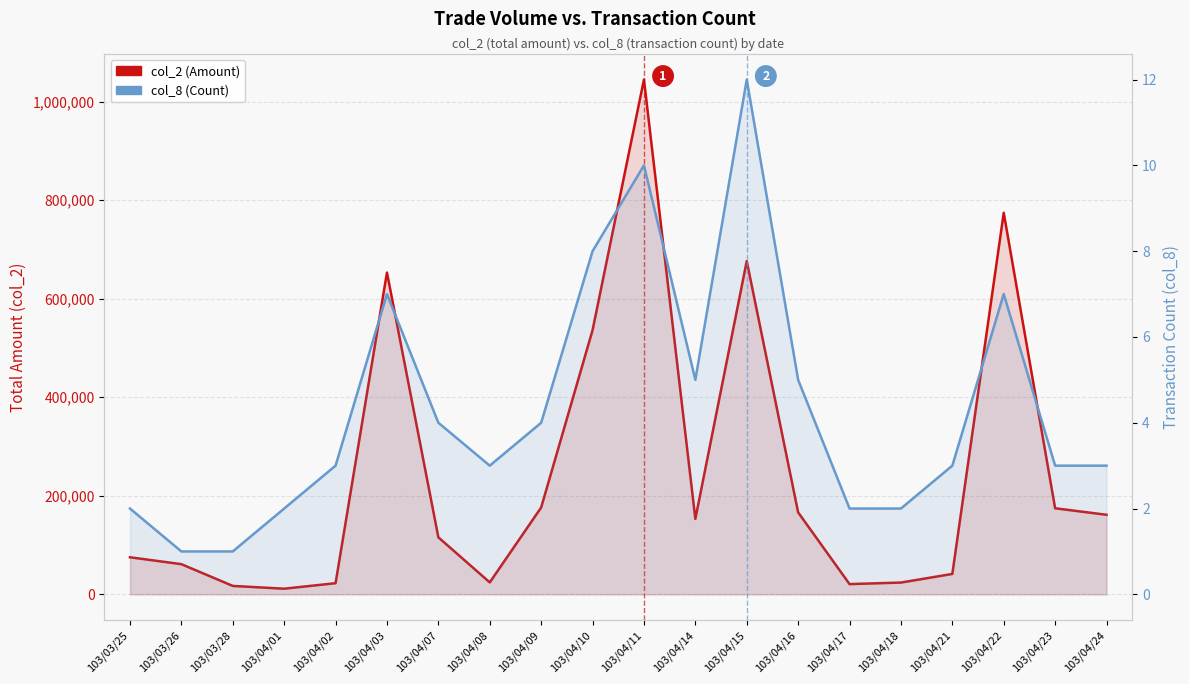

Reading left to right, extract all data points from this chart.

col_2 (Amount): 75250	61250	17100	11440	22640	652980	115700	24250	176250	536100	1044660	153050	676230	166300	20800	23930	41430	774260	174680	161460
col_8 (Count): 2	1	1	2	3	7	4	3	4	8	10	5	12	5	2	2	3	7	3	3